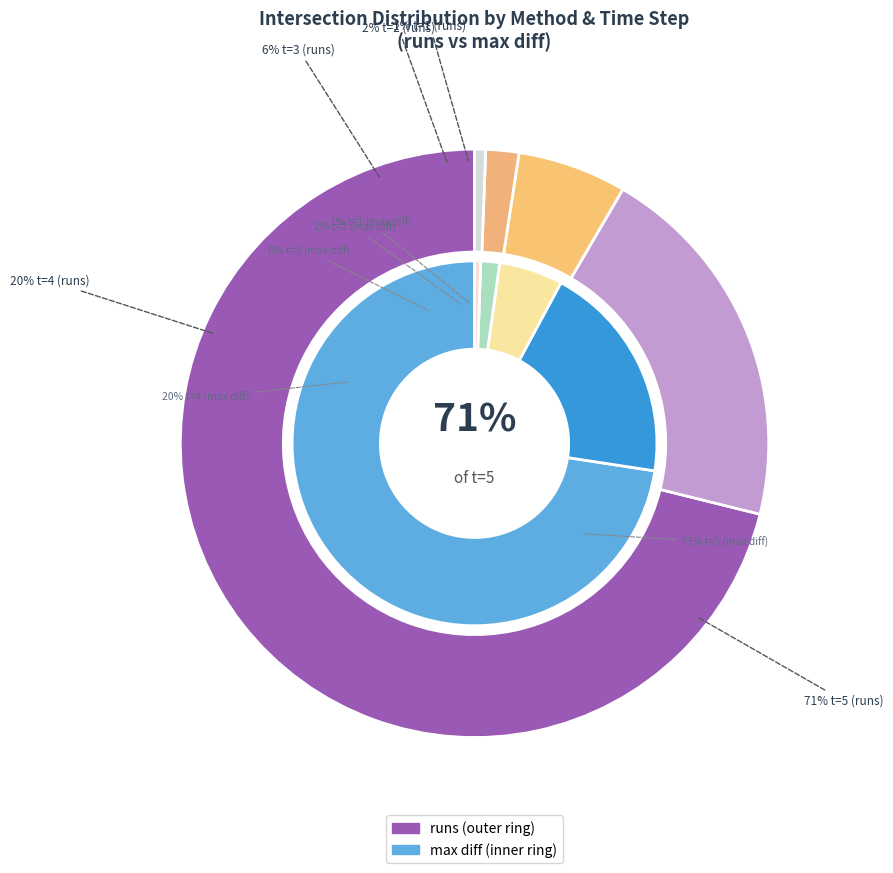

Is there any slice that represents more than half of the pie?

Yes